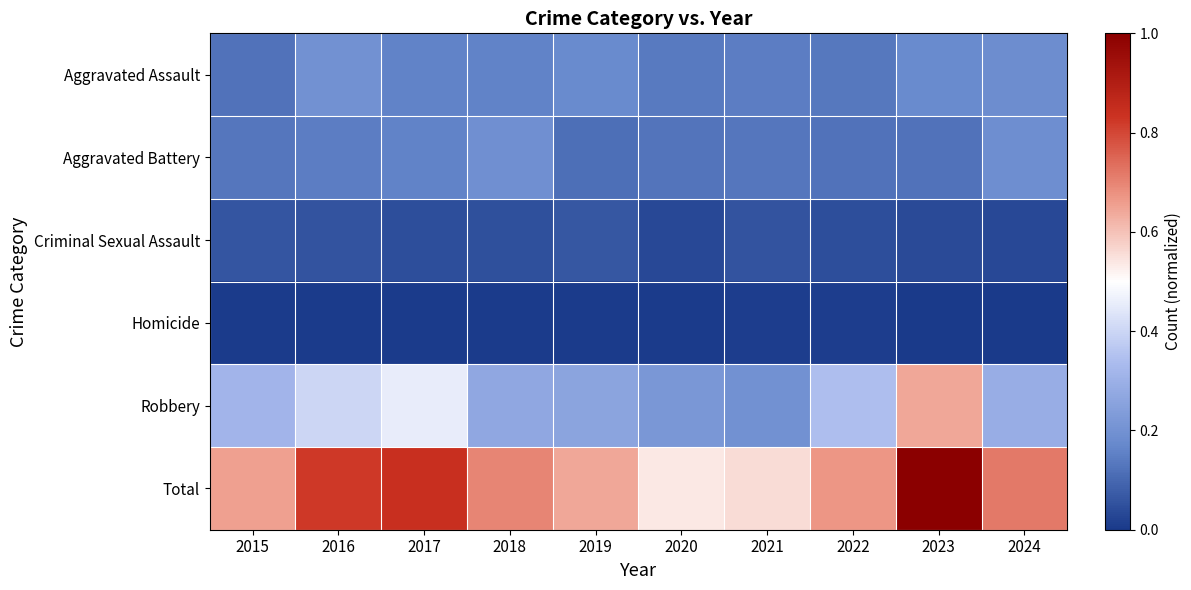

Which label corresponds to the largest value in the chart?

2023